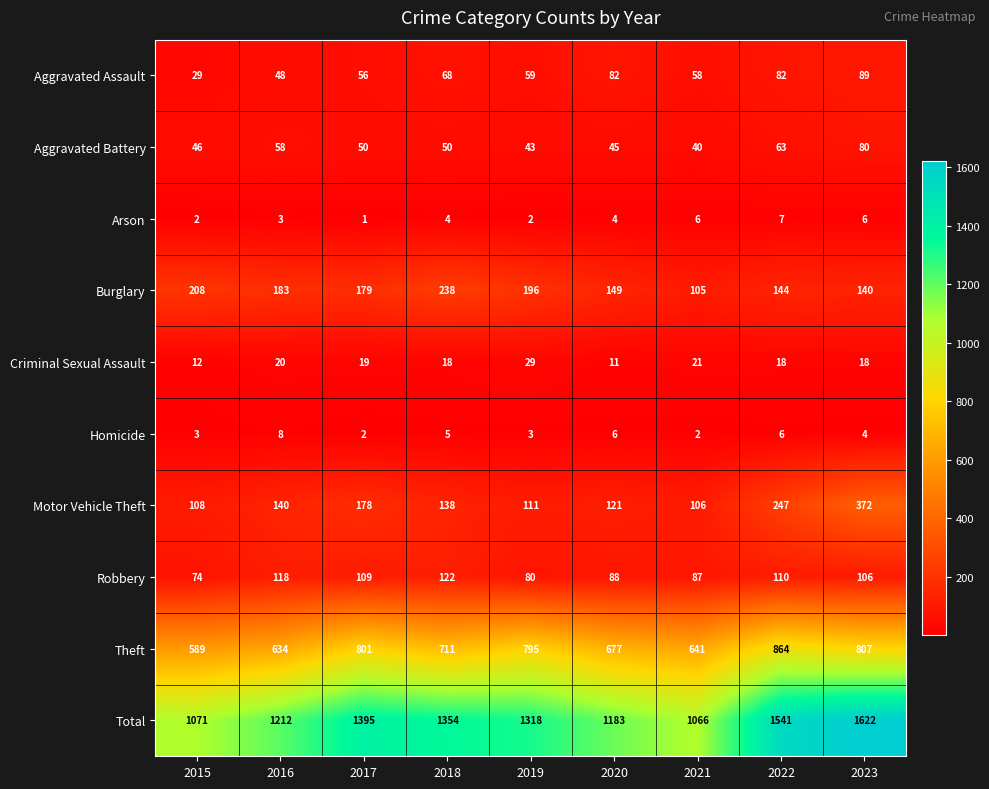

Which series has the largest range (max minus min)?

Total